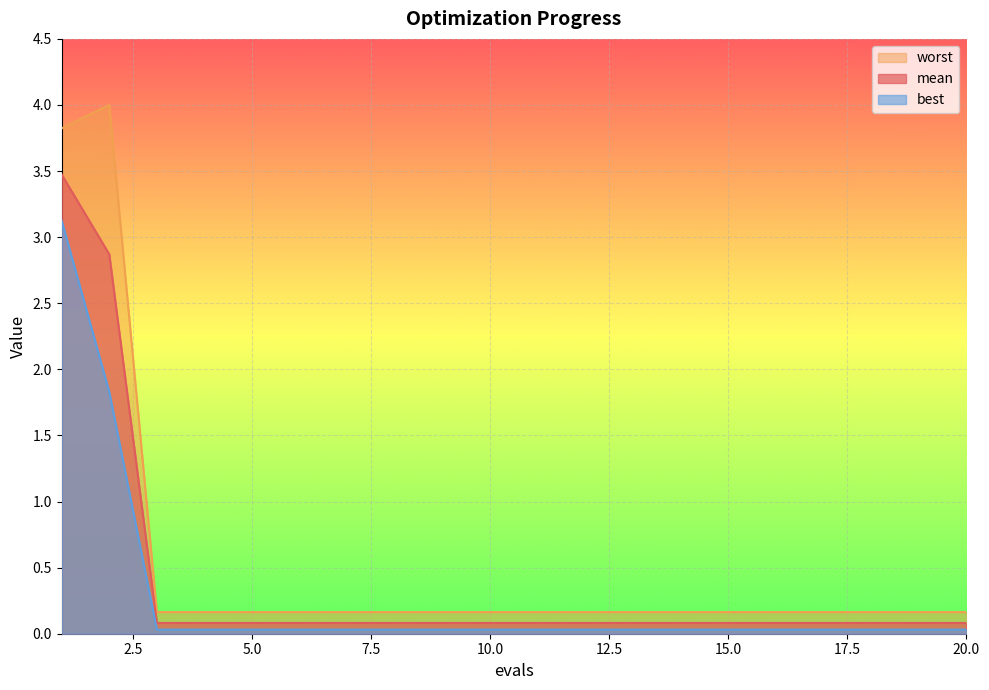

What is the value of the mean point at the 8th from the left?

0.1